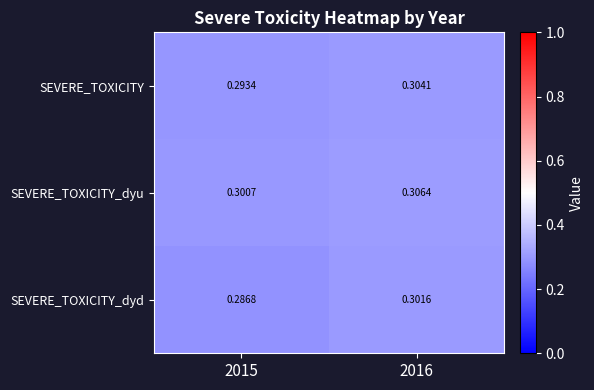

Which series has the largest total across all categories?

SEVERE_TOXICITY_dyu